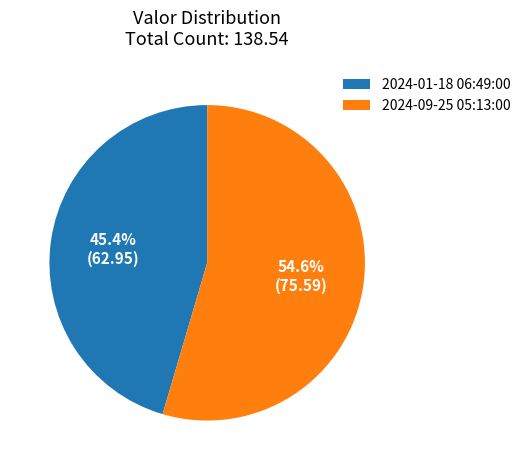

True or false: 2024-09-25 05:13:00 accounts for 55% of the total.

True